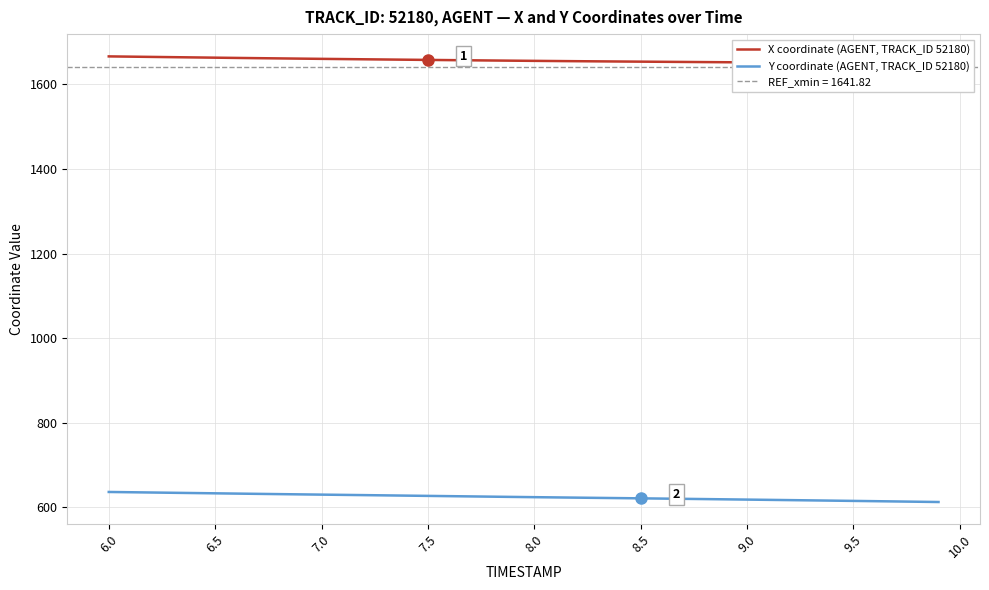

Does the chart have visible grid lines?

Yes